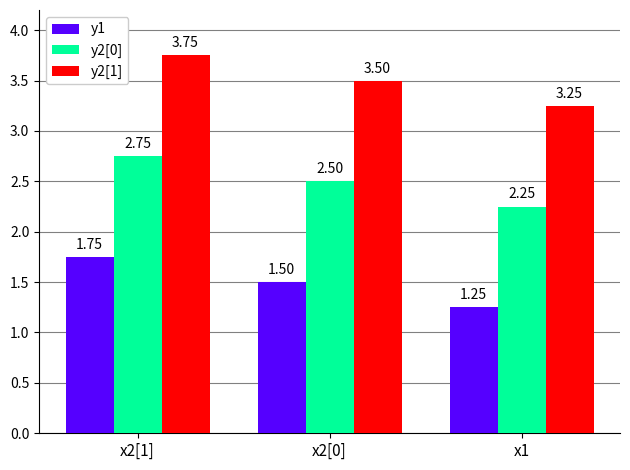

The y2[1] series shows 1.1 at x2[0]. True or false?

False